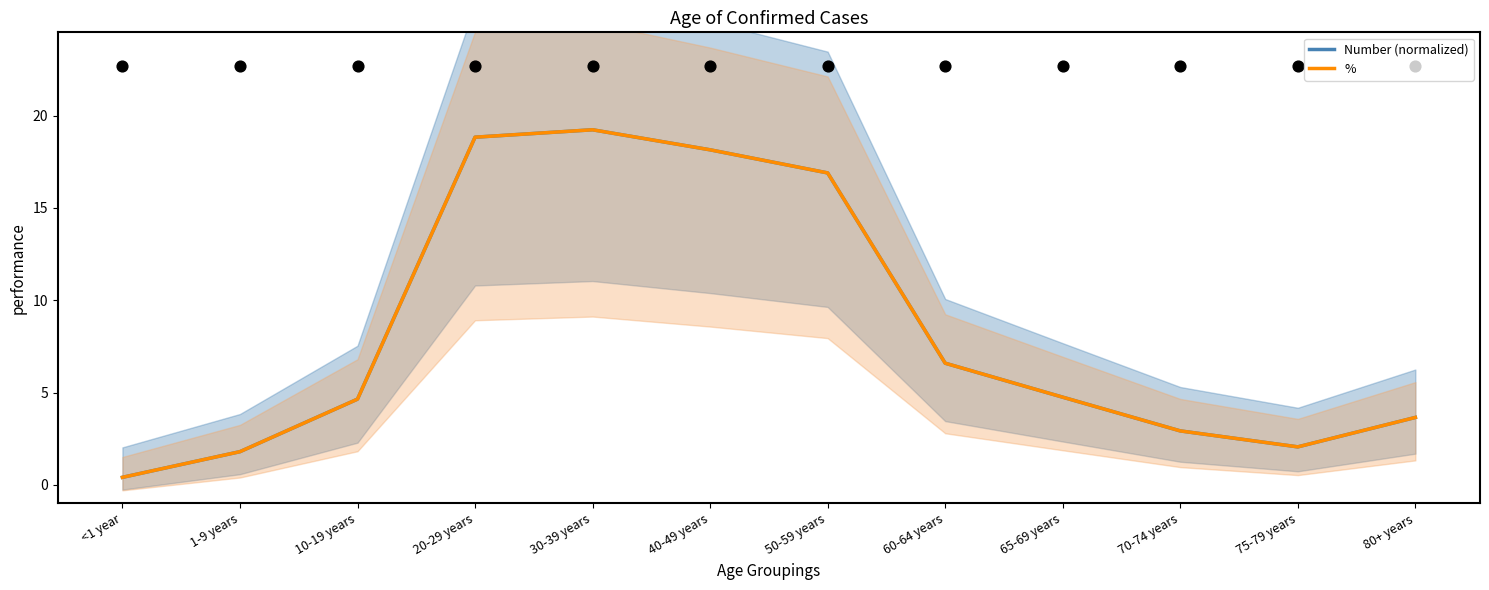

What are all the series names shown in the legend?

Number (normalized), %